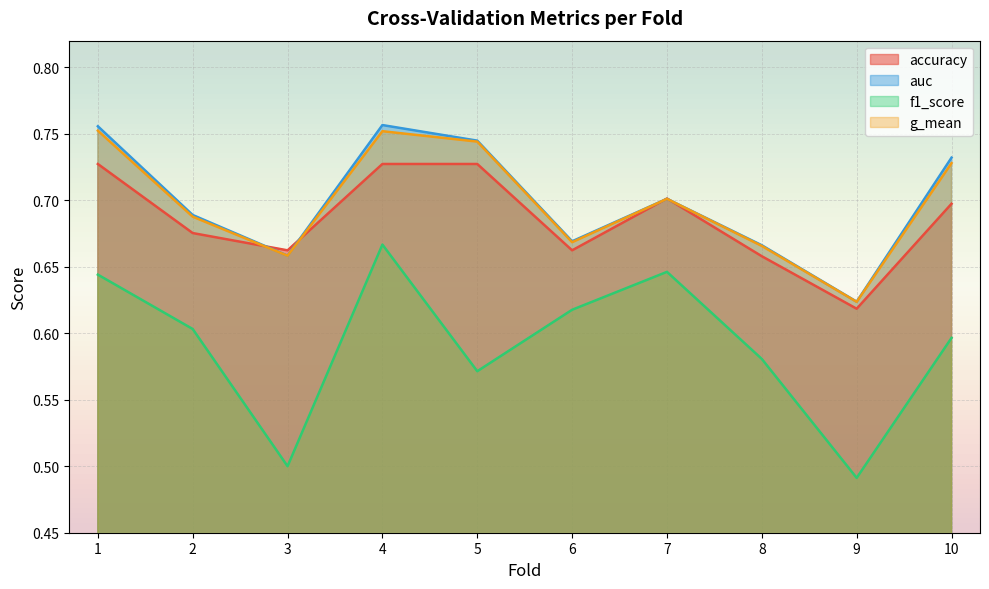

What is the difference between the auc values at 4 and 3?

0.1